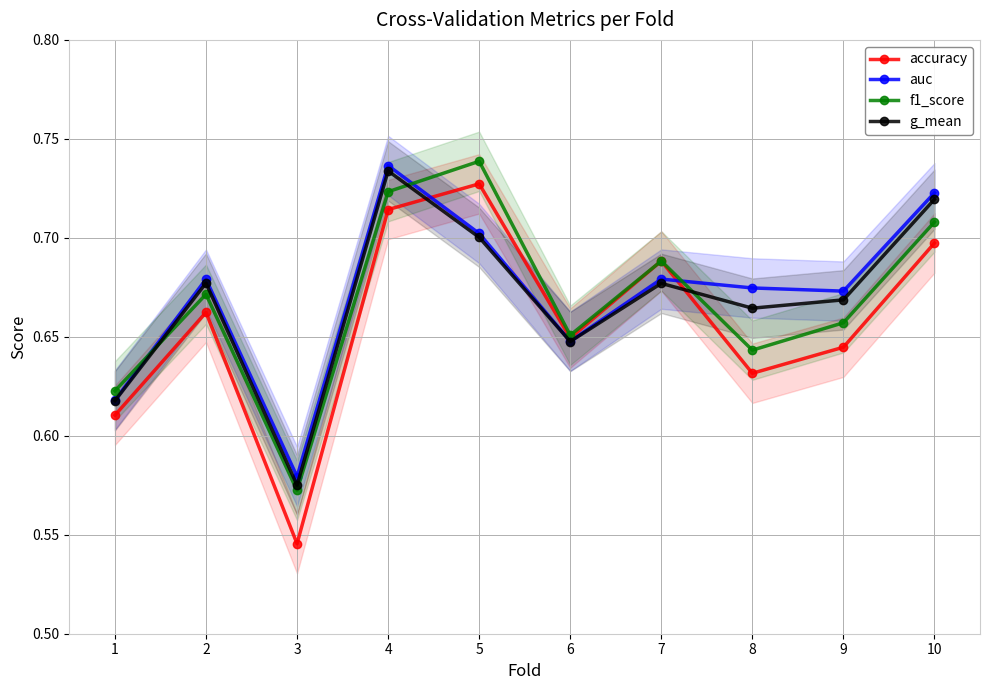

At which category is the sum across all series the highest?

4